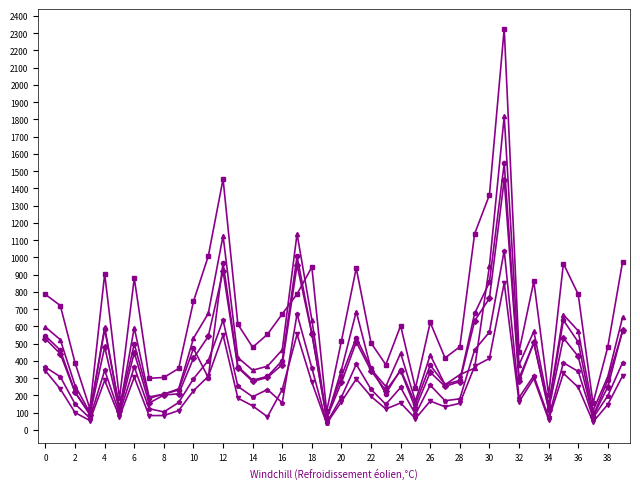

What is the greatest value displayed?

2326